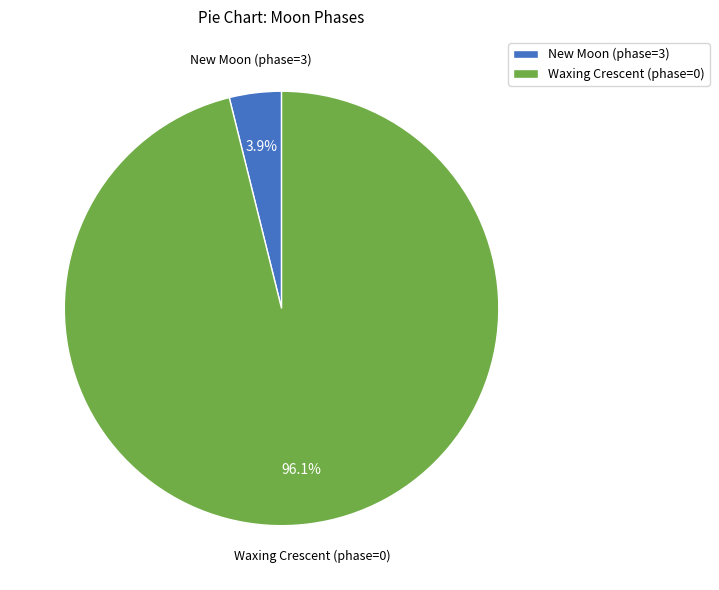

How much of the chart is everything except Waxing Crescent (phase=0)?

3.9%